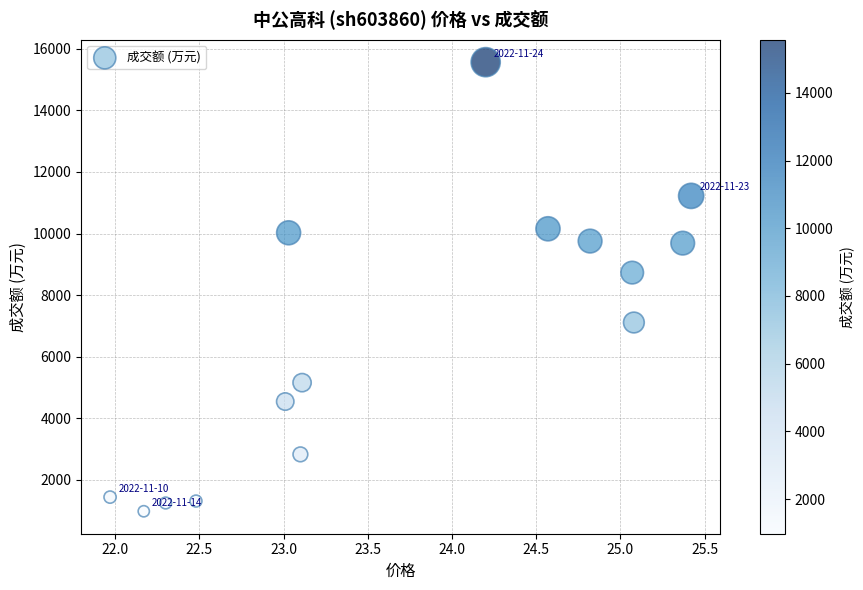

What Y value in the scatter plot is closest to 8273?

8732